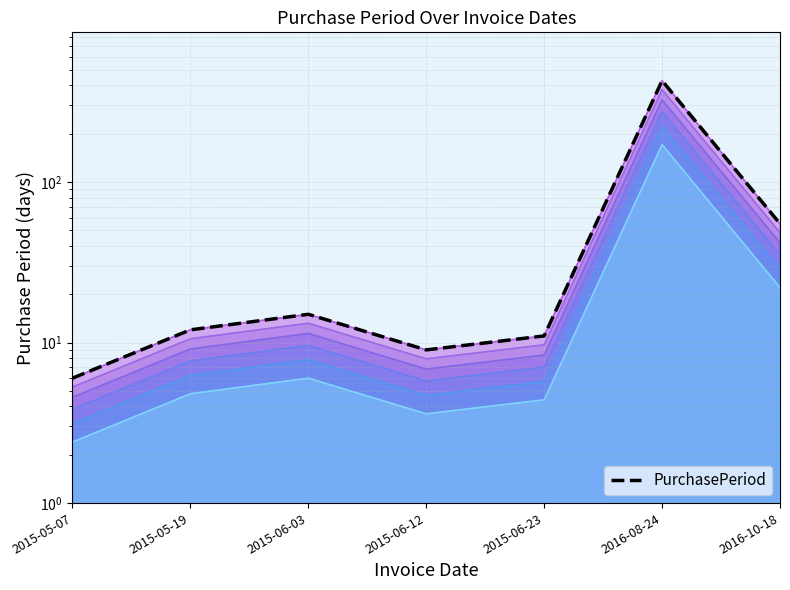

What is the value of the 3rd point from the left?

6.0